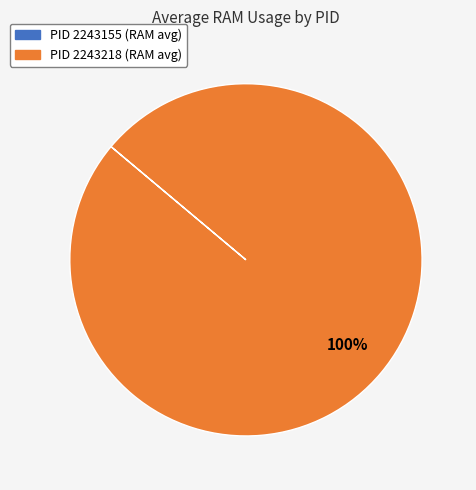

Is there a majority slice in this chart?

Yes